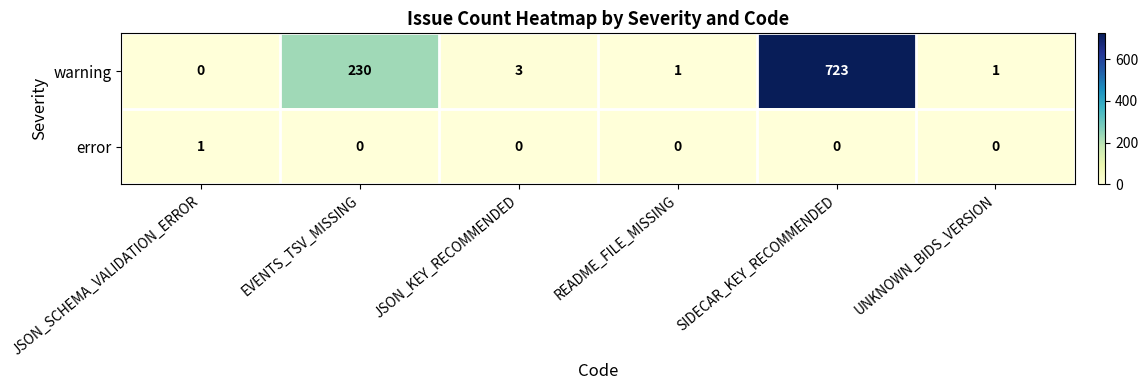

Reading right to left, extract all data points from this chart.

warning: UNKNOWN_BIDS_VERSION=1	SIDECAR_KEY_RECOMMENDED=723	README_FILE_MISSING=1	JSON_KEY_RECOMMENDED=3	EVENTS_TSV_MISSING=230	JSON_SCHEMA_VALIDATION_ERROR=0
error: UNKNOWN_BIDS_VERSION=0	SIDECAR_KEY_RECOMMENDED=0	README_FILE_MISSING=0	JSON_KEY_RECOMMENDED=0	EVENTS_TSV_MISSING=0	JSON_SCHEMA_VALIDATION_ERROR=1